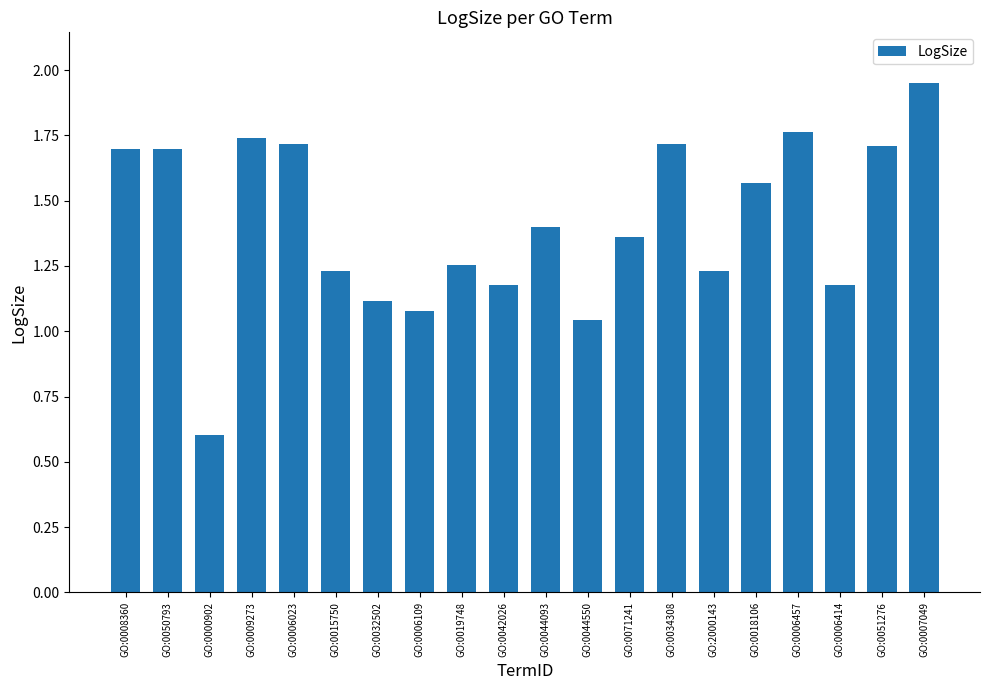

At which label is the value closest to 1?

GO:0044550